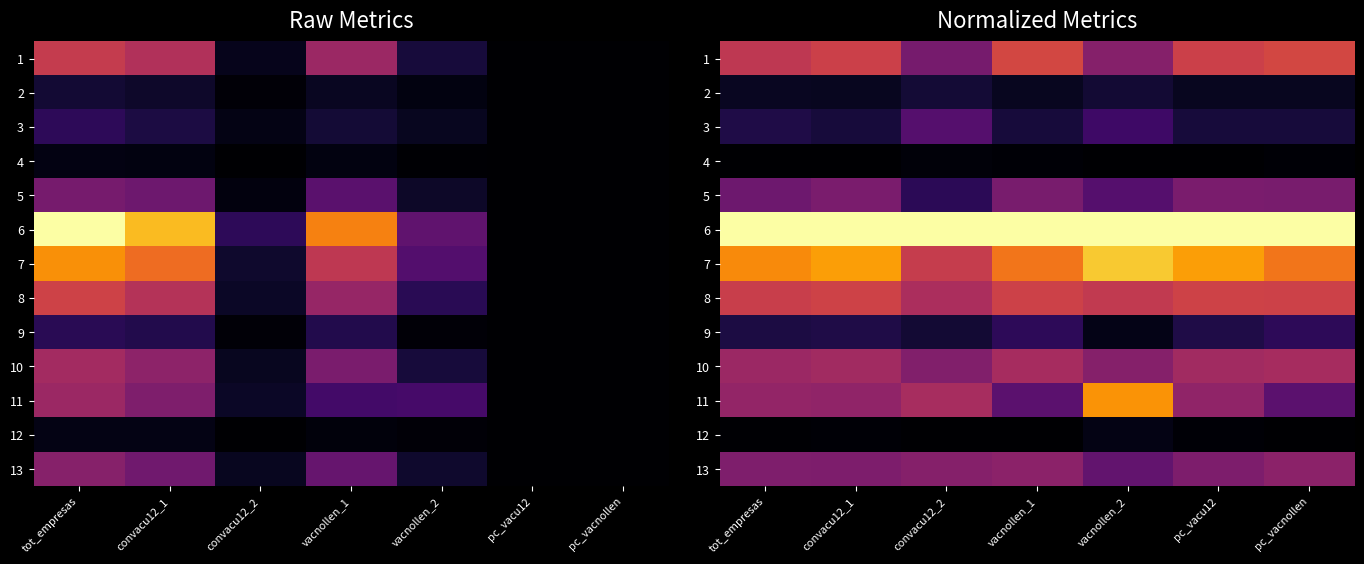

How many 11 values are between 0 and 1?

7